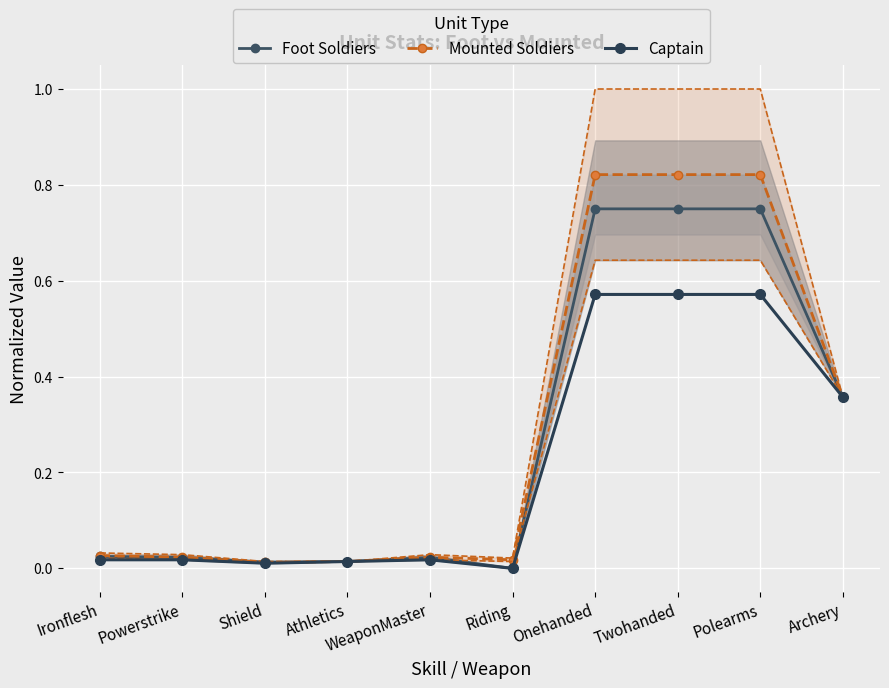

Rank the categories by Foot Soldiers value from highest to lowest.

Onehanded, Twohanded, Polearms, Archery, Ironflesh, Powerstrike, WeaponMaster, Athletics, Shield, Riding